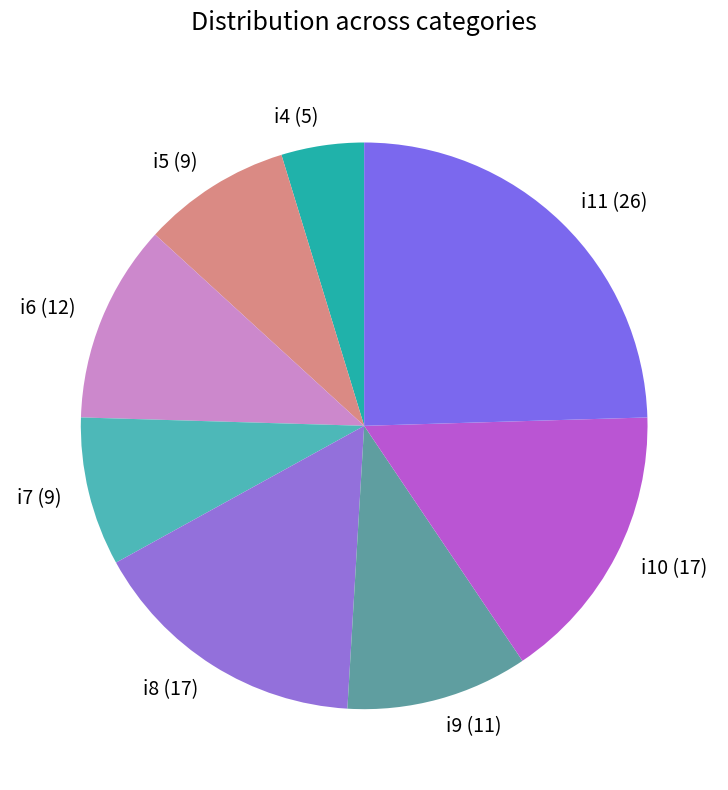

Which has a higher value, i4 (5) or i10 (17)?

i10 (17)